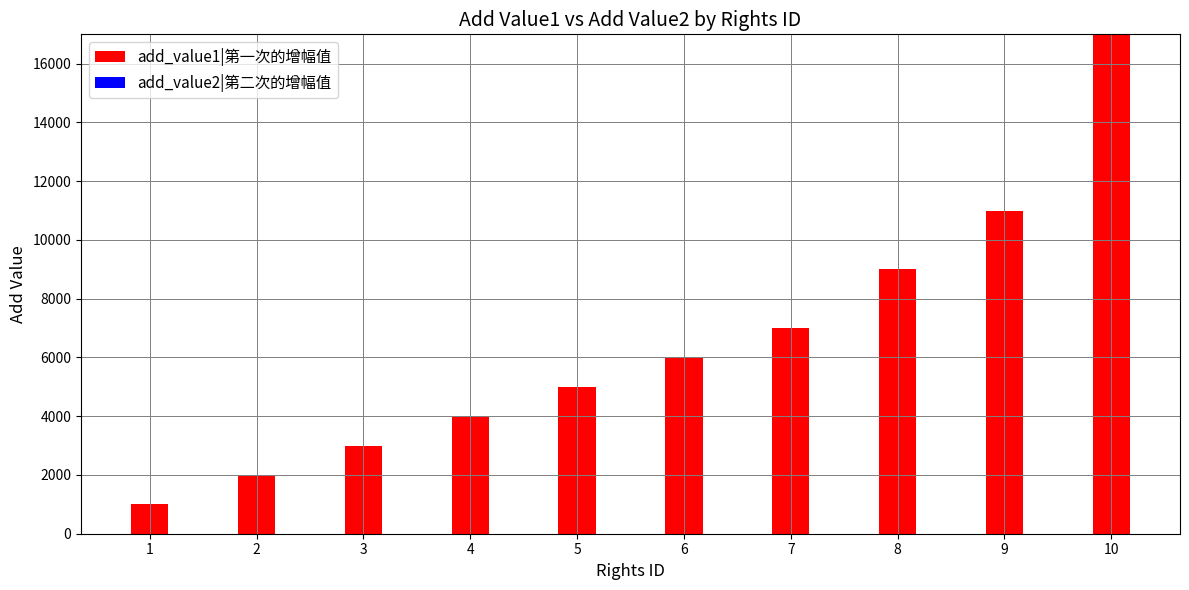

How many bars are there in total?

10